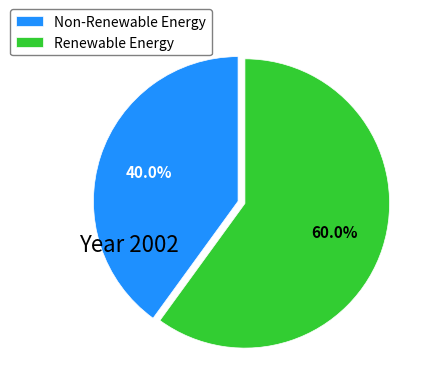

What is the largest slice in the pie chart?

Renewable Energy